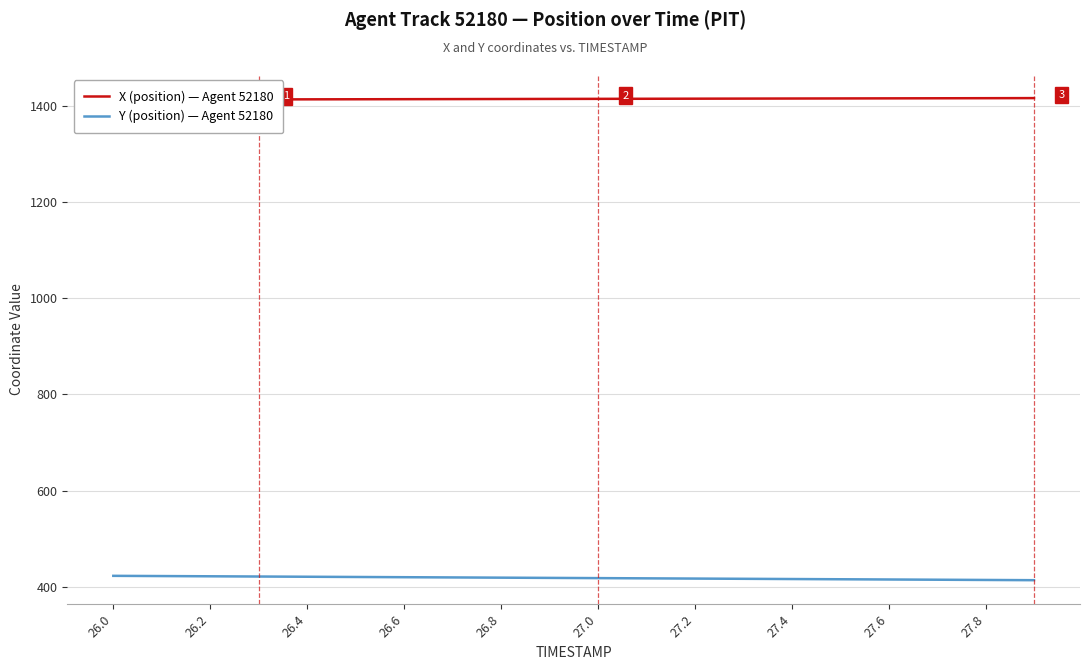

The Y (position) — Agent 52180 series shows 654.5 at 26.0. True or false?

False